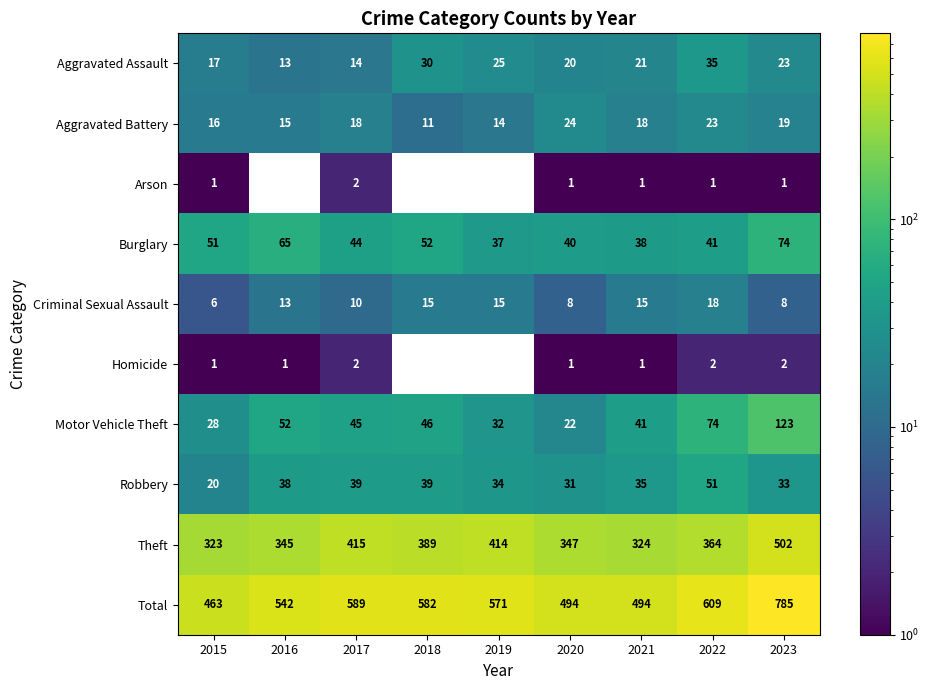

At which category is the sum across all series the highest?

2023